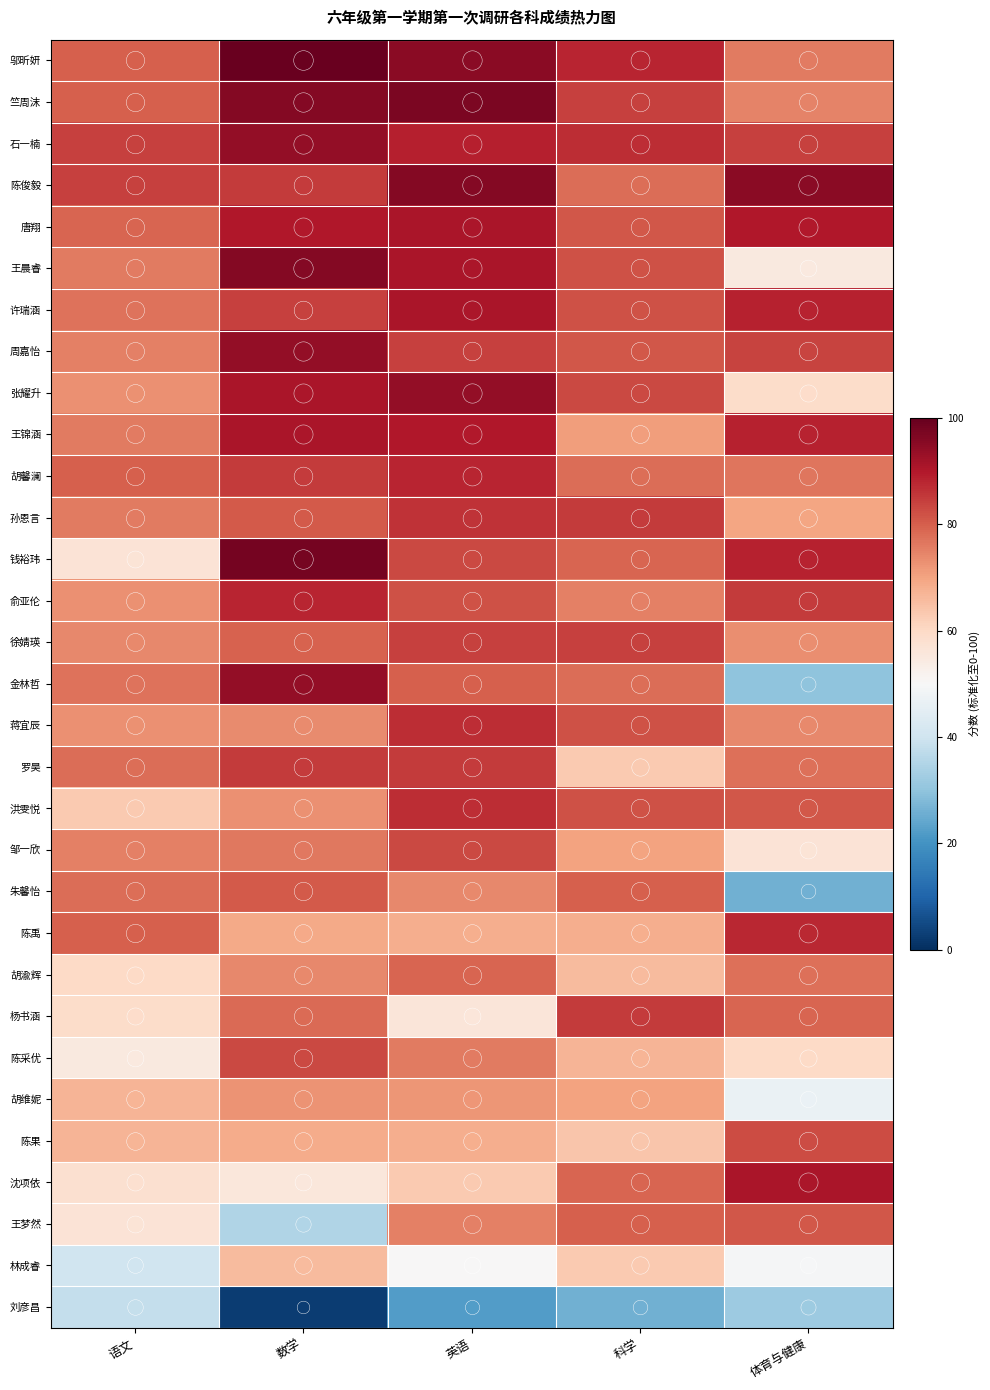

Reading left to right, what are all the values shown in this chart?

邬昕妍: 语文=80.0	数学=99.5	英语=95.0	科学=88.0	体育与健康=76.0
竺周沫: 语文=80.0	数学=96.0	英语=97.0	科学=84.0	体育与健康=74.7
石一楠: 语文=84.0	数学=94.0	英语=89.0	科学=87.0	体育与健康=84.3
陈俊毅: 语文=84.0	数学=85.0	英语=96.0	科学=78.0	体育与健康=95.0
唐翔: 语文=79.0	数学=90.0	英语=91.0	科学=81.0	体育与健康=90.0
王晨睿: 语文=76.0	数学=96.0	英语=91.0	科学=82.0	体育与健康=55.0
许瑞涵: 语文=77.0	数学=84.0	英语=91.0	科学=82.0	体育与健康=88.3
周嘉怡: 语文=75.0	数学=94.0	英语=84.0	科学=81.0	体育与健康=83.7
张耀升: 语文=73.0	数学=91.0	英语=94.0	科学=83.0	体育与健康=59.3
王锦涵: 语文=76.0	数学=91.0	英语=90.0	科学=71.0	体育与健康=88.3
胡馨澜: 语文=80.0	数学=85.0	英语=88.0	科学=78.0	体育与健康=76.7
孙恩言: 语文=76.0	数学=80.5	英语=86.0	科学=85.0	体育与健康=69.7
钱裕玮: 语文=57.0	数学=98.0	英语=83.0	科学=79.0	体育与健康=88.3
俞亚伦: 语文=73.0	数学=88.0	英语=82.0	科学=75.0	体育与健康=85.0
徐婧瑛: 语文=74.0	数学=79.5	英语=84.0	科学=84.0	体育与健康=73.3
金林哲: 语文=77.0	数学=94.0	英语=80.0	科学=78.0	体育与健康=30.0
蒋宜辰: 语文=73.0	数学=73.5	英语=87.0	科学=82.0	体育与健康=74.0
罗昊: 语文=78.0	数学=85.0	英语=85.0	科学=63.0	体育与健康=77.7
洪雯悦: 语文=63.0	数学=73.0	英语=87.0	科学=82.0	体育与健康=81.0
邹一欣: 语文=75.0	数学=76.5	英语=83.0	科学=70.0	体育与健康=56.7
朱馨怡: 语文=78.0	数学=80.5	英语=74.0	科学=80.0	体育与健康=26.0
陈禹: 语文=80.0	数学=69.0	英语=68.0	科学=68.0	体育与健康=87.7
胡渝辉: 语文=60.0	数学=74.0	英语=79.0	科学=66.0	体育与健康=77.7
杨书涵: 语文=59.0	数学=78.5	英语=56.0	科学=85.0	体育与健康=79.0
陈采优: 语文=55.0	数学=83.0	英语=76.0	科学=67.0	体育与健康=60.0
胡维妮: 语文=67.0	数学=72.5	英语=72.0	科学=70.0	体育与健康=46.7
陈果: 语文=67.0	数学=68.5	英语=68.0	科学=64.0	体育与健康=82.7
沈项依: 语文=58.0	数学=55.5	英语=63.0	科学=79.0	体育与健康=91.0
王梦然: 语文=57.0	数学=35.0	英语=75.0	科学=80.0	体育与健康=81.0
林成睿: 语文=40.0	数学=66.0	英语=50.0	科学=63.0	体育与健康=49.3
刘彦昌: 语文=38.0	数学=2.5	英语=22.0	科学=26.0	体育与健康=31.7